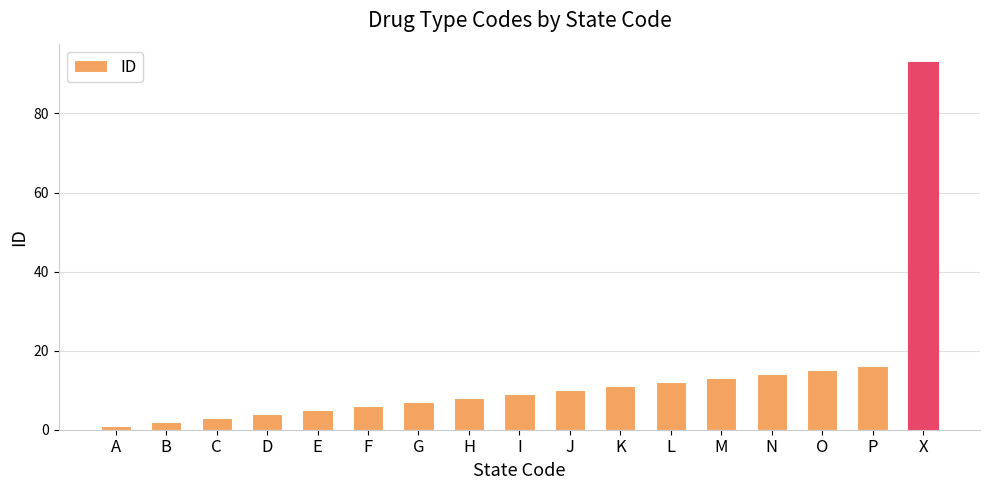

Reading left to right, list all the values displayed in this chart.

A=1	B=2	C=3	D=4	E=5	F=6	G=7	H=8	I=9	J=10	K=11	L=12	M=13	N=14	O=15	P=16	X=93